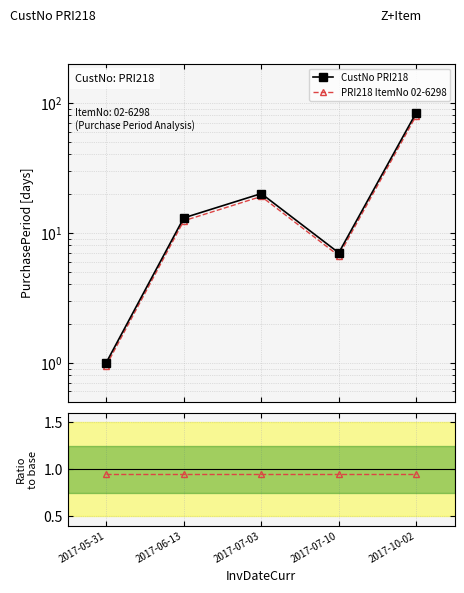

At how many categories does at least one series exceed 65?

1